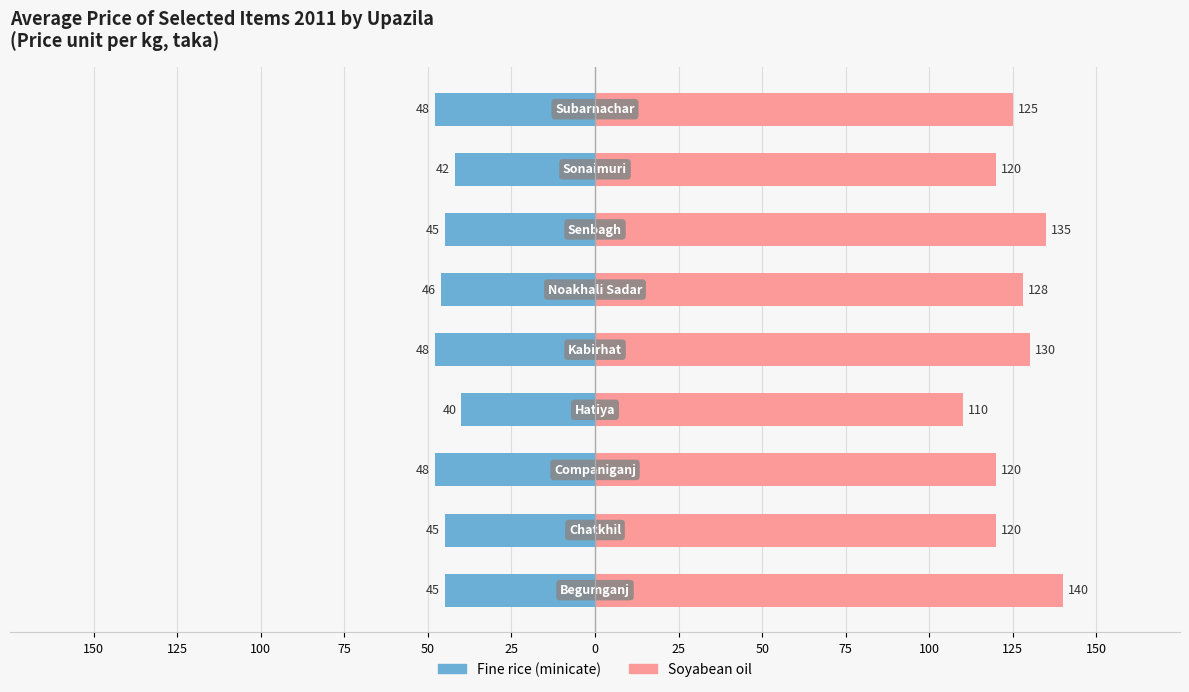

Reading left to right, what are all the values shown in this chart?

Fine rice (minicate): -45	-45	-48	-40	-48	-46	-45	-42	-48
Soyabean oil: 140	120	120	110	130	128	135	120	125